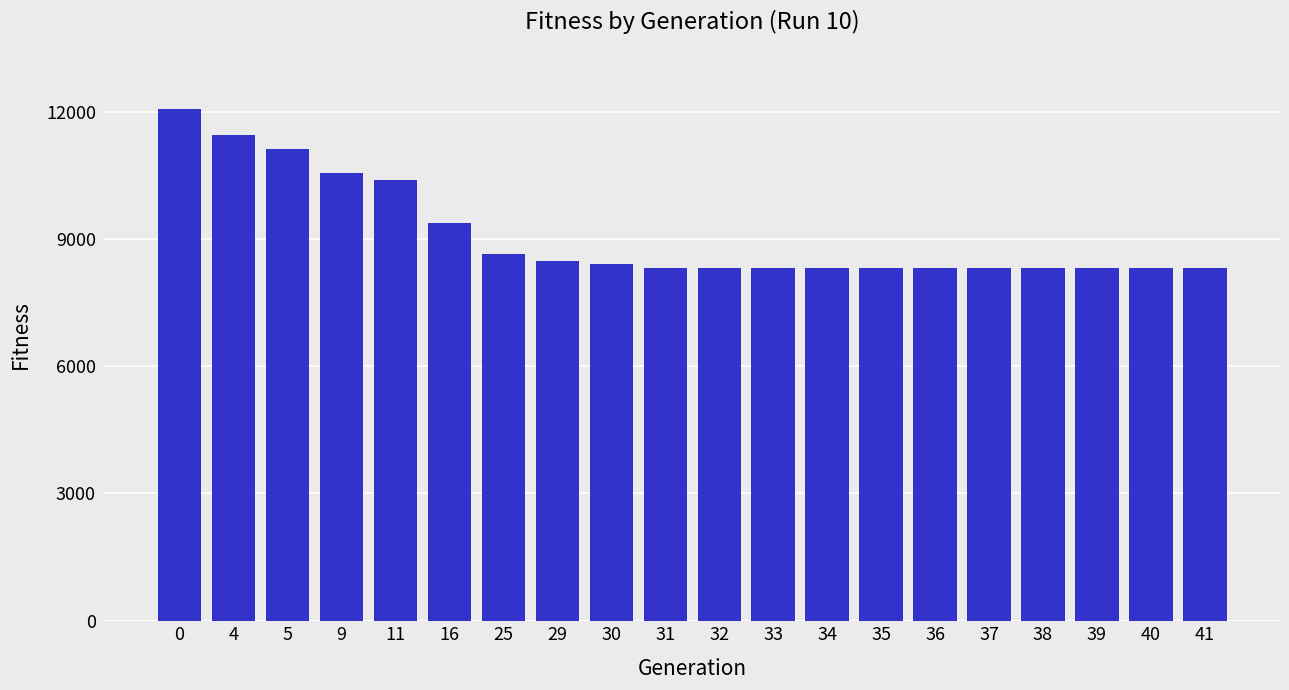

Reading left to right, extract all data points from this chart.

12079	11460	11120	10567	10394	9371	8658	8485	8424	8332	8332	8332	8332	8332	8332	8332	8332	8332	8332	8332